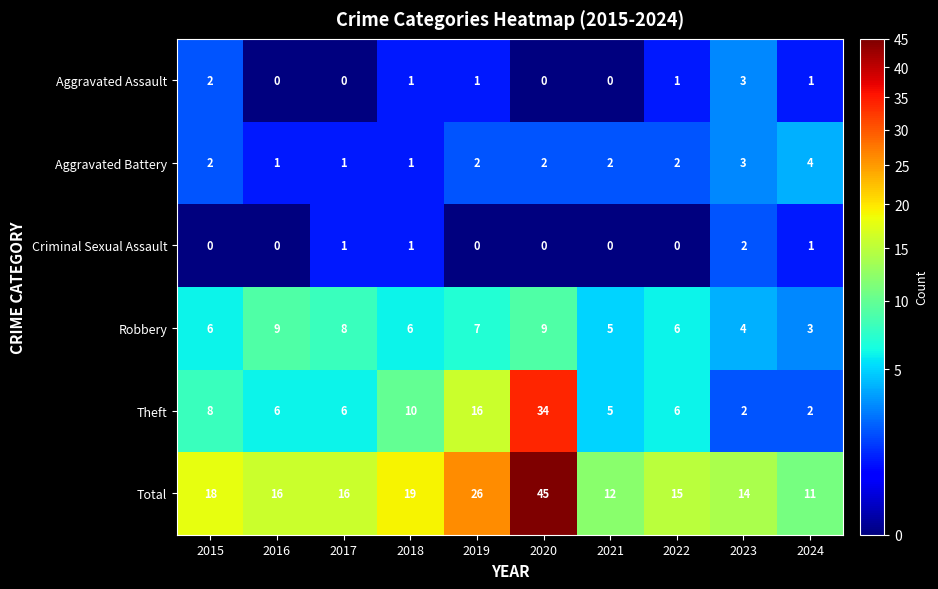

How many data points does each series have?

10